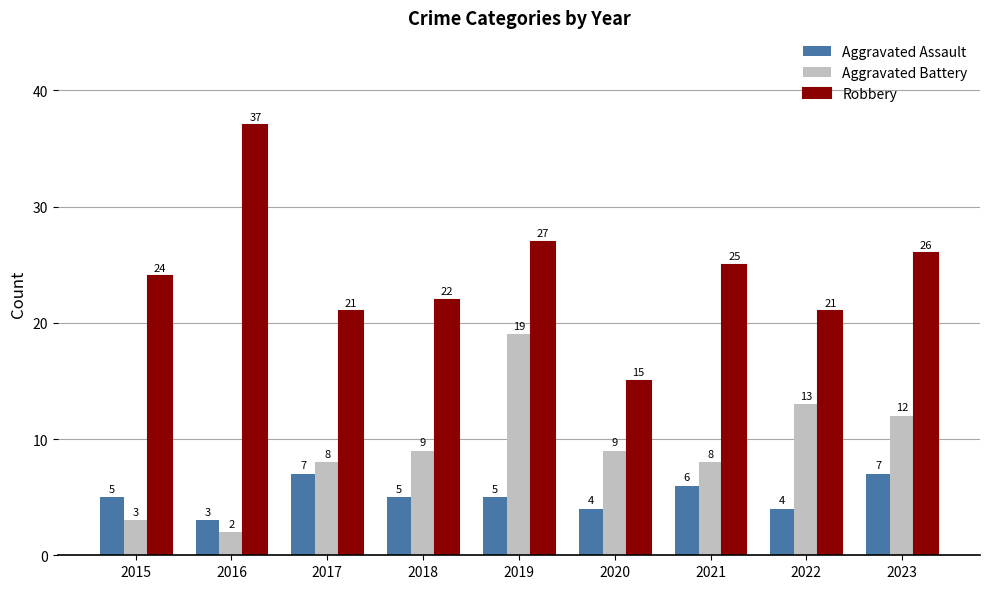

What are all the series names shown in the legend?

Aggravated Assault, Aggravated Battery, Robbery